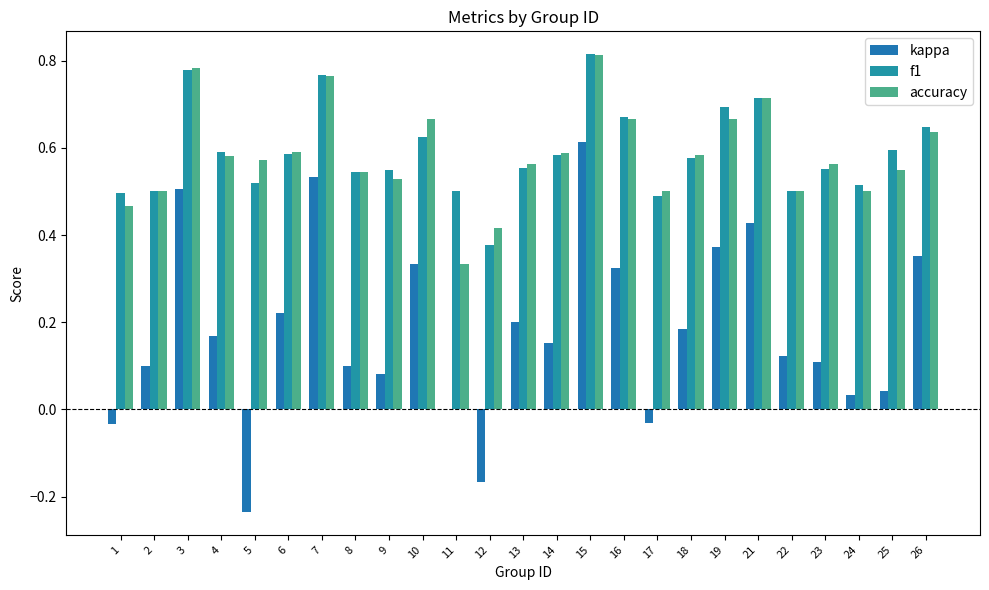

What is the sum of the kappa values at 14 and 6?

0.4